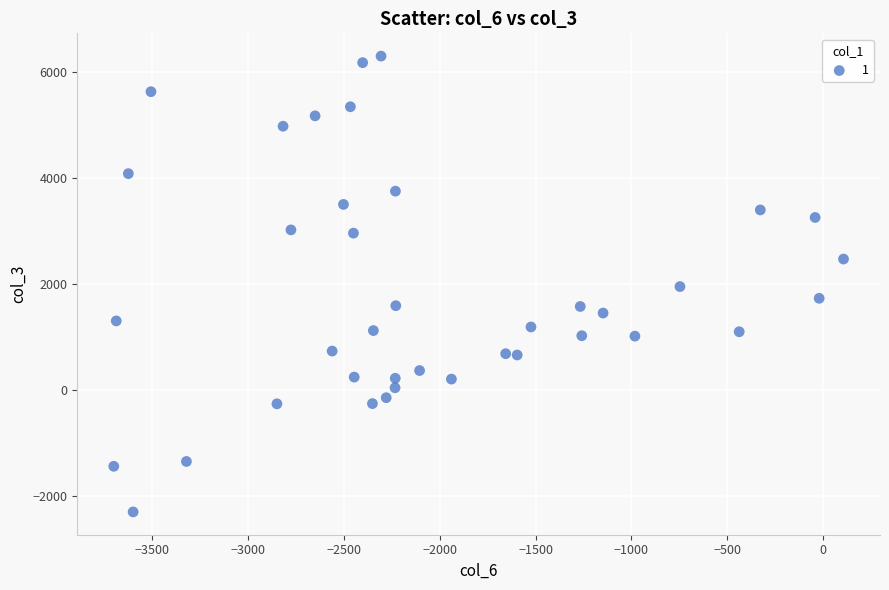

What is the range of Y values (max minus min)?

8588